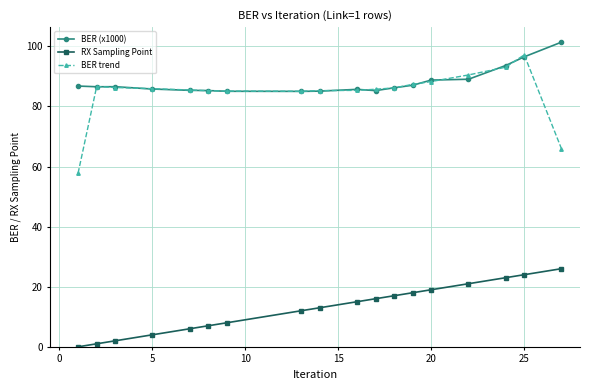

What is the maximum value for RX Sampling Point?

26.0